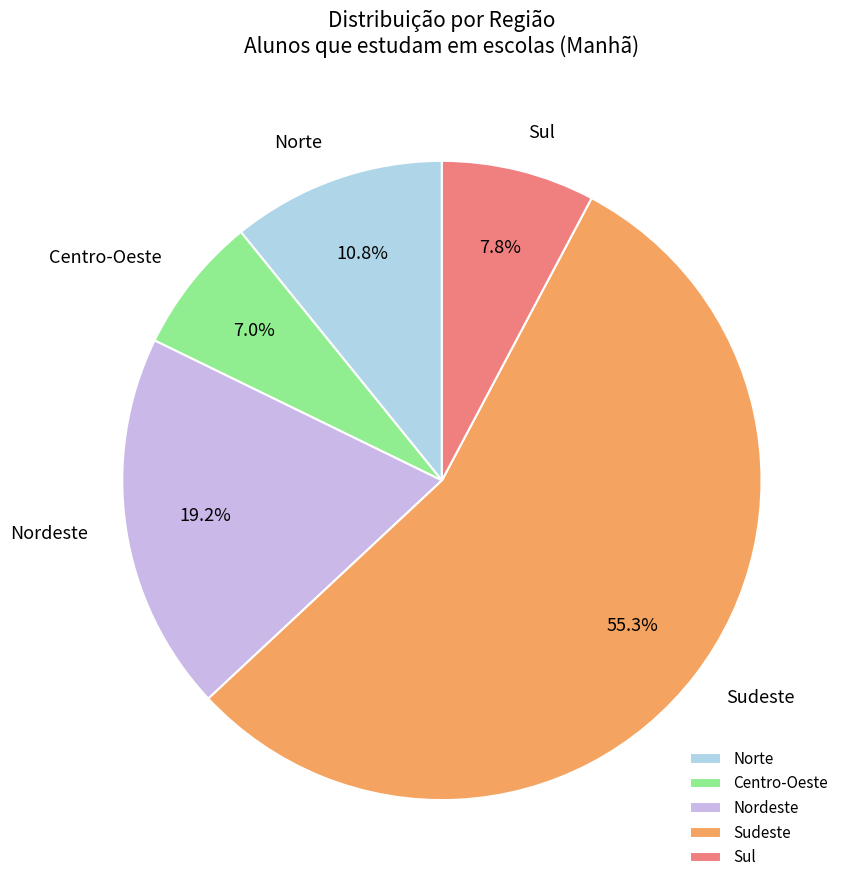

What is the smallest slice in the pie chart?

Centro-Oeste